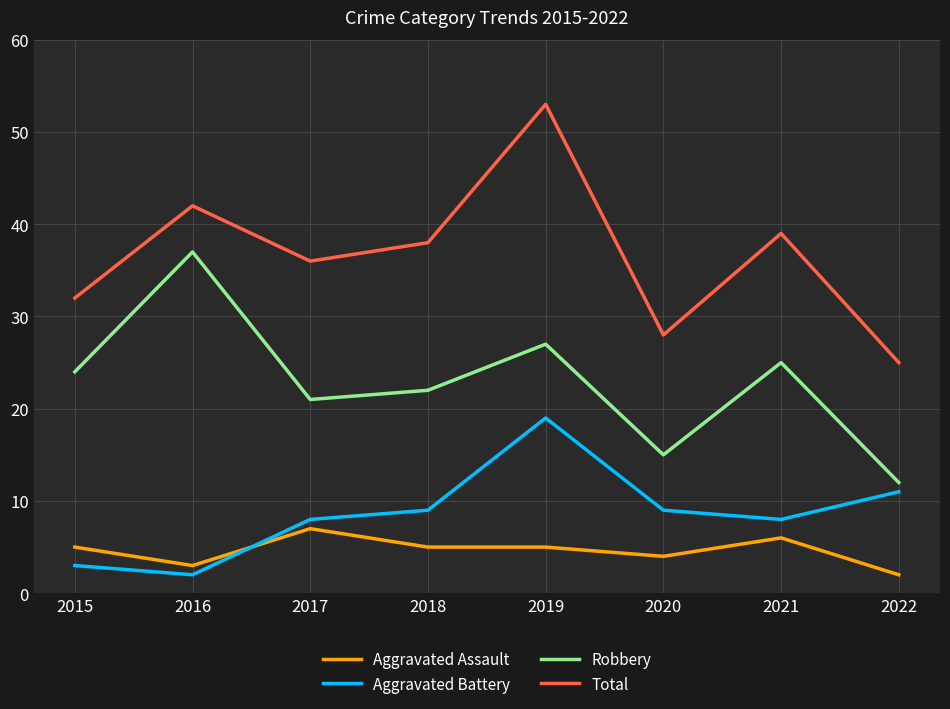

Which category has the highest value in the Robbery series?

2016